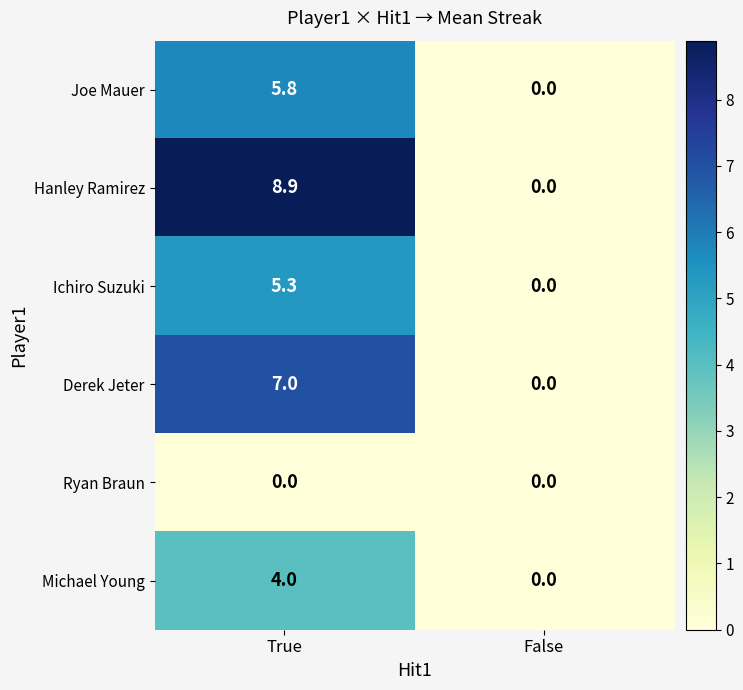

How many data points in Ichiro Suzuki are above 5?

1